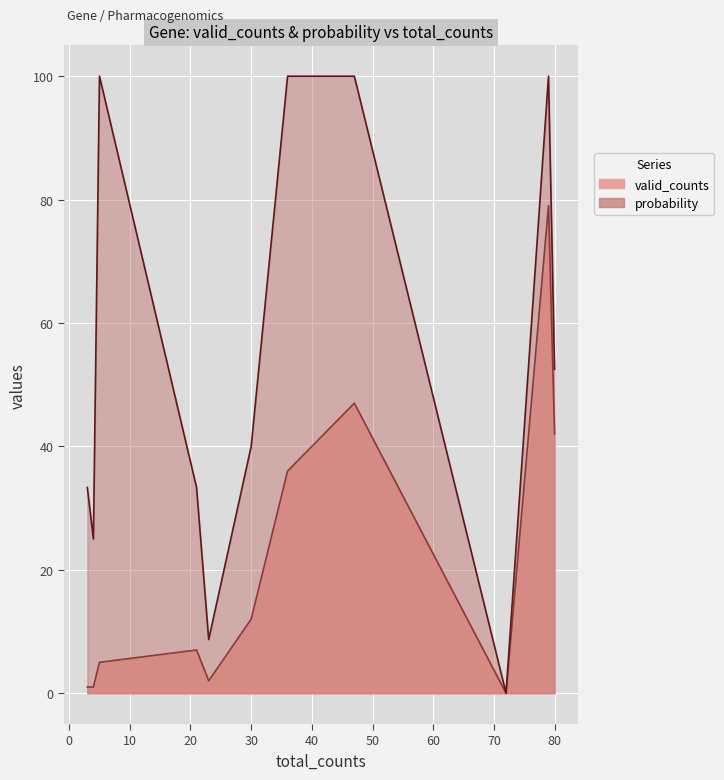

At TPMT, list the series in order from largest to smallest.

probability, valid_counts